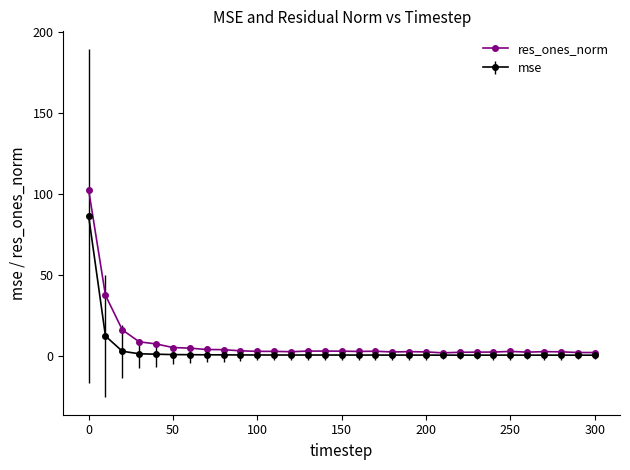

Which series has the widest spread of values?

res_ones_norm